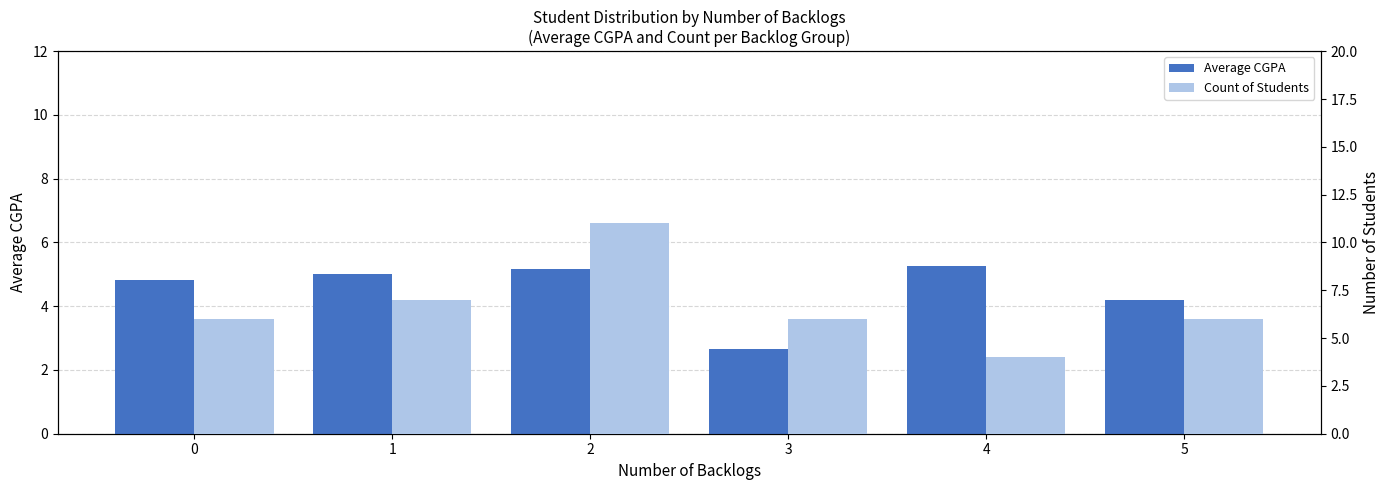

What is the average value of the Count of Students series?

6.7